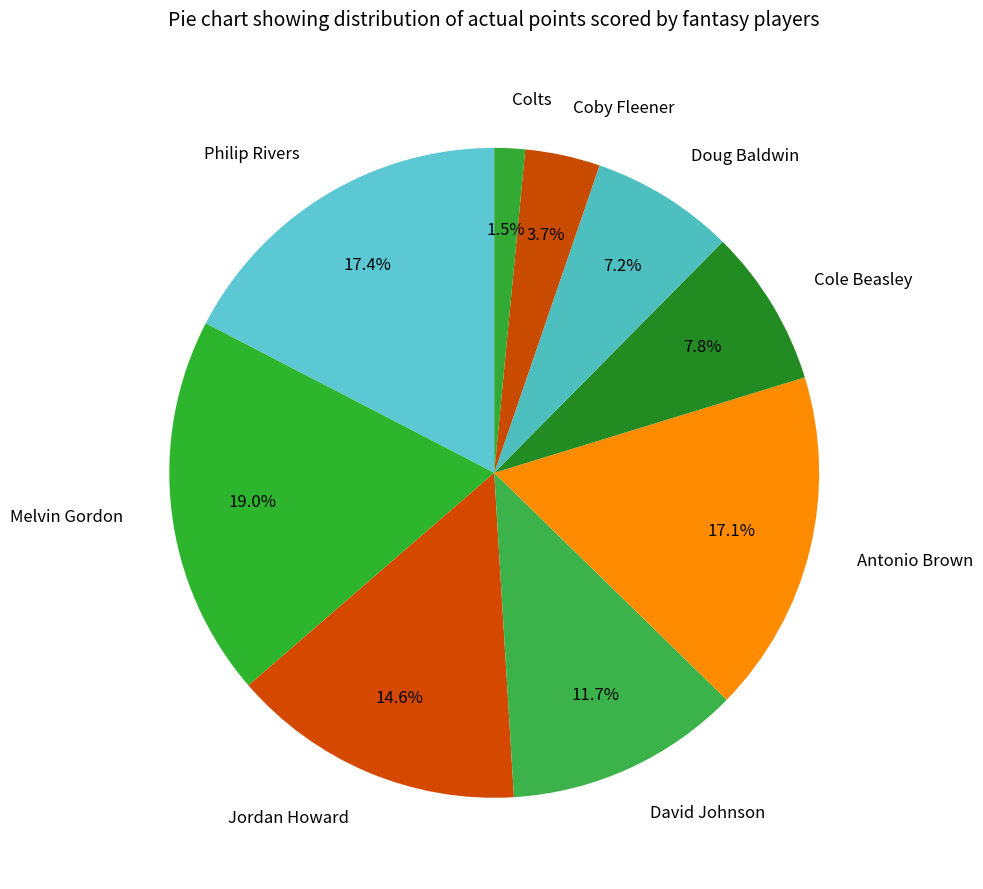

Is it true that Cole Beasley is 2% of the pie?

False